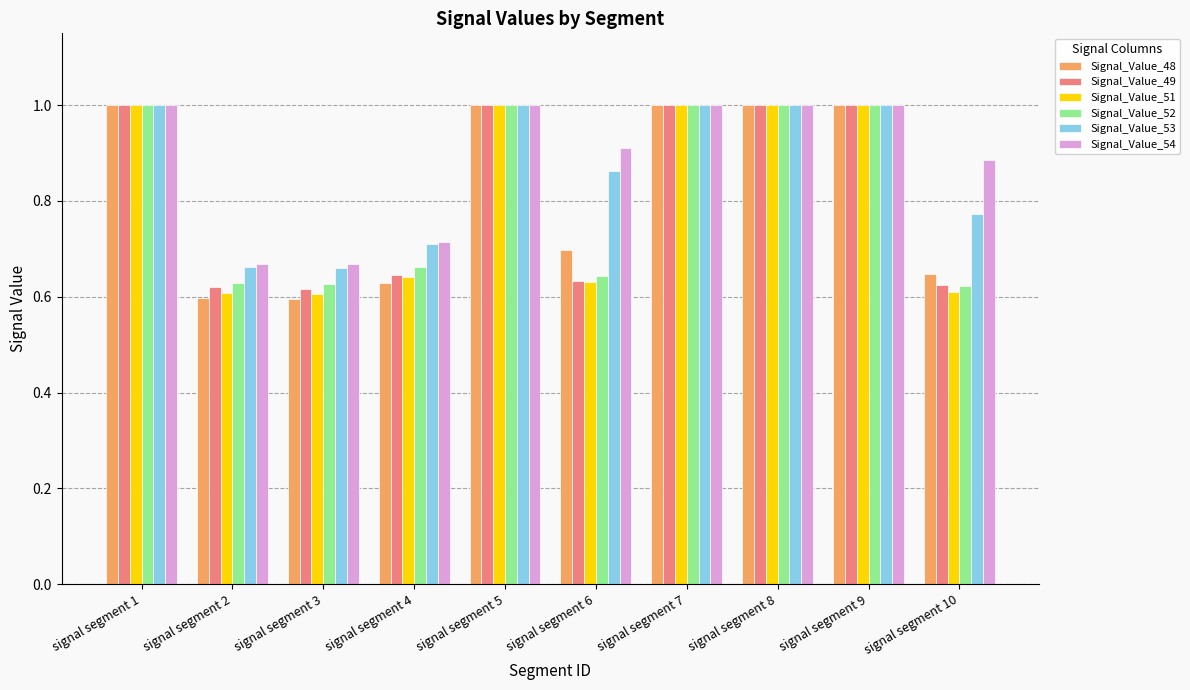

What is the sum of the Signal_Value_53 values at signal segment 6 and signal segment 2?

1.5